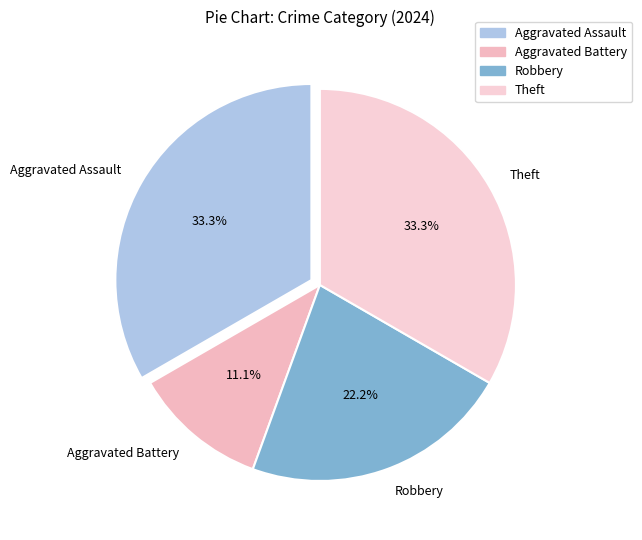

What is the smallest slice in the pie chart?

Aggravated Battery